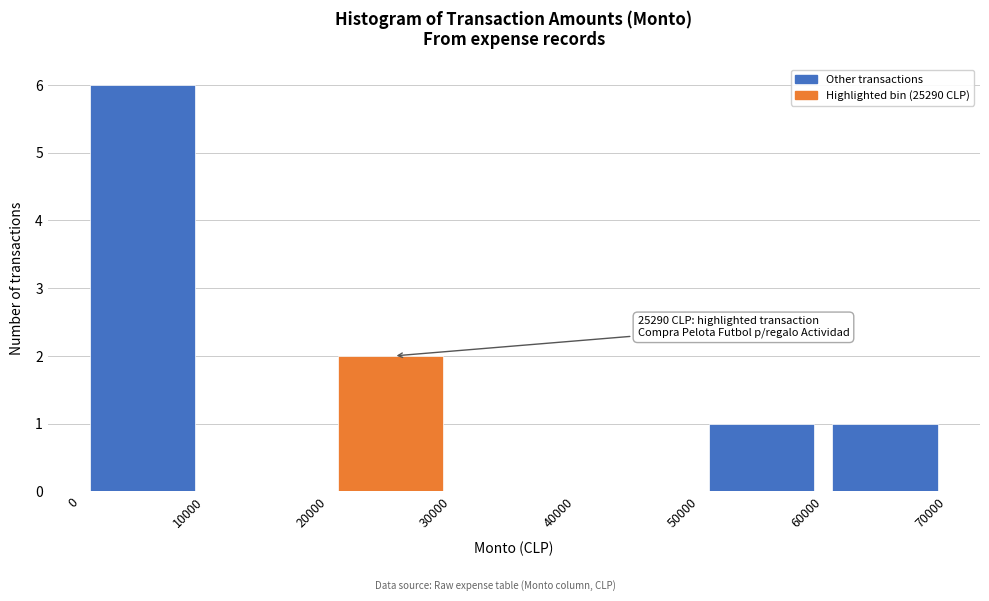

Which range on the x-axis has the tallest bar?

0 to 10000